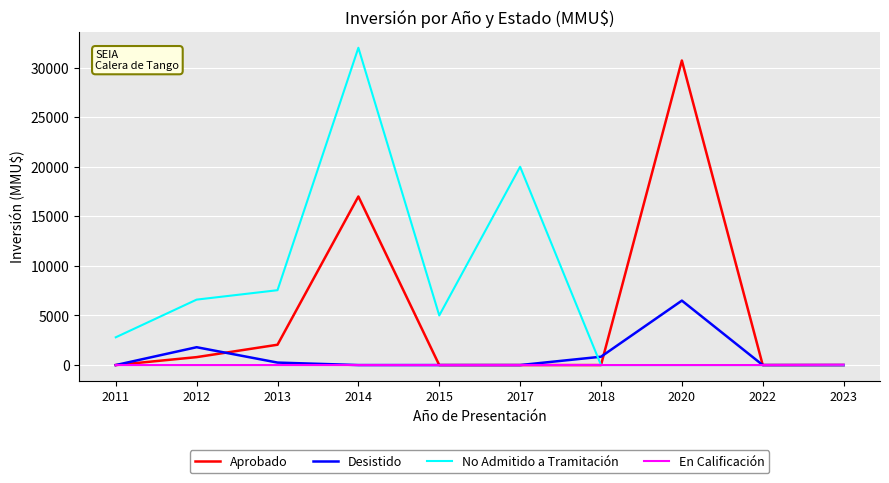

At which label does No Admitido a Tramitación first exceed 5000?

2012